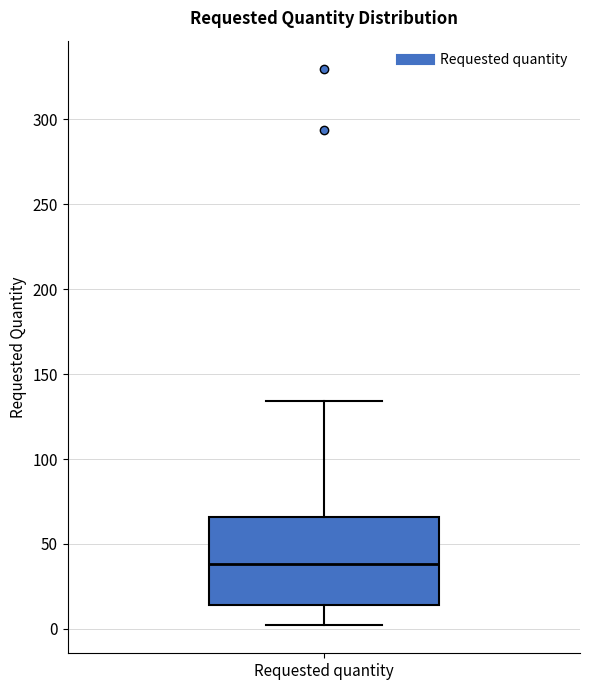

Where does the upper whisker of the box for Requested quantity end on the y-axis? The values are not printed on the chart, so give them approximately, as read against the axis.

135